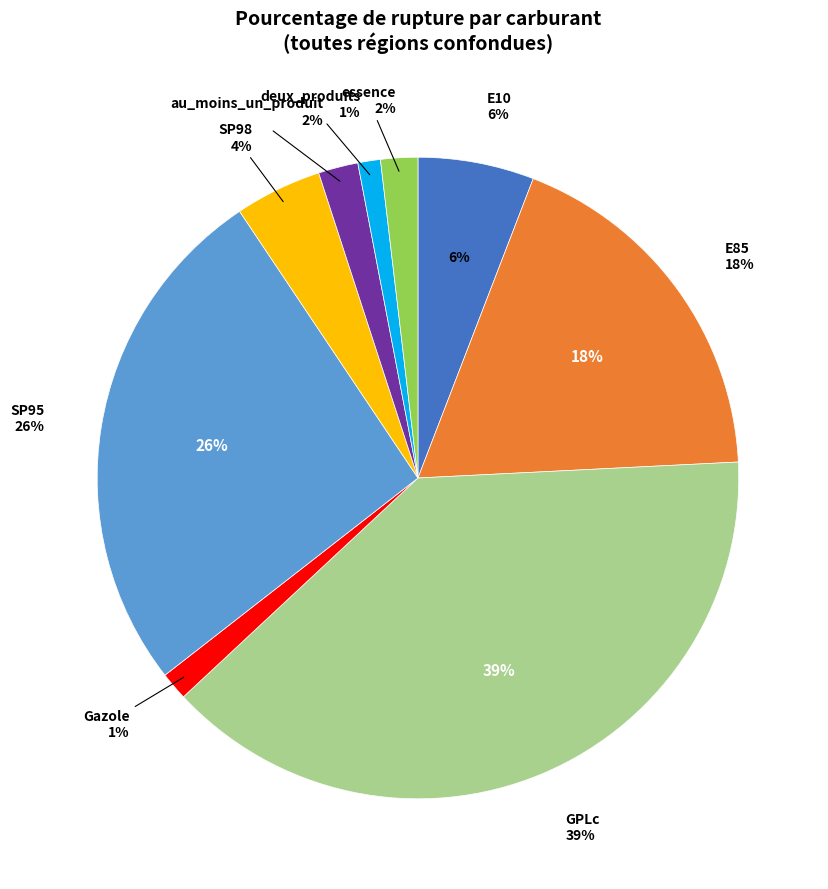

What percentage is the deux_produits slice, to the nearest percent?

1%